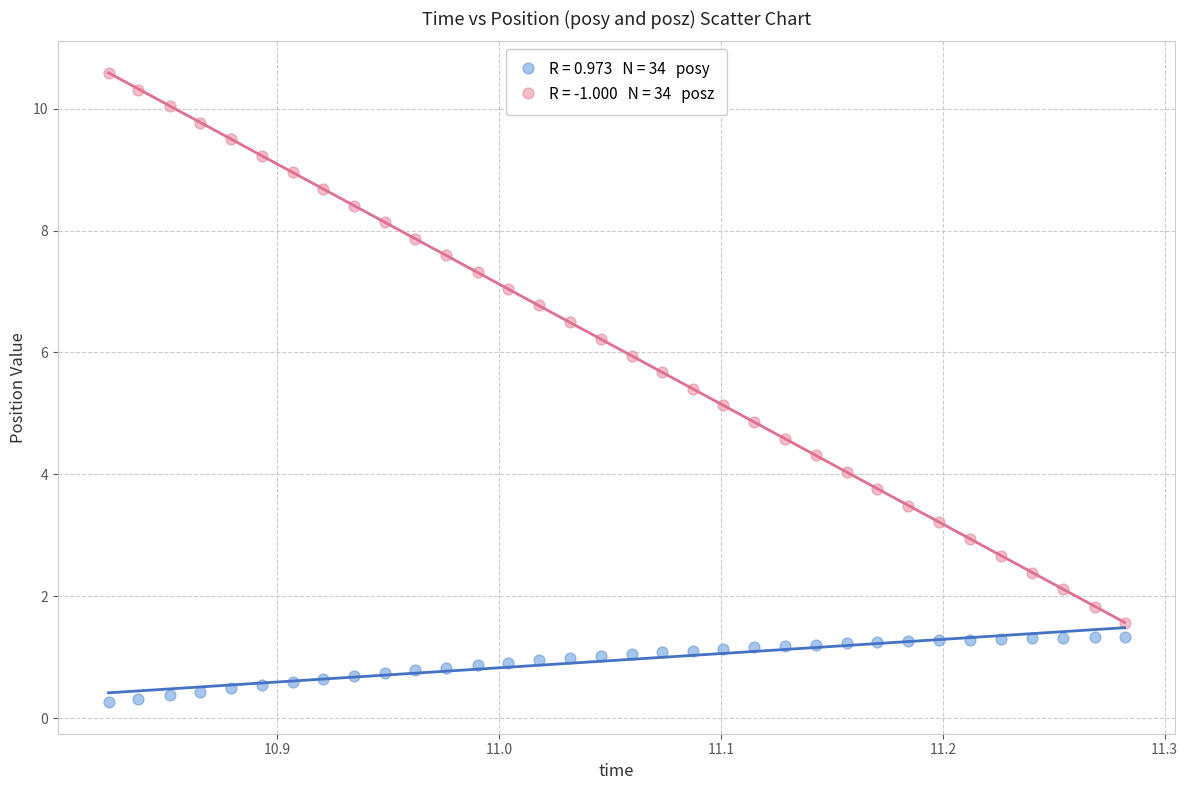

Across all data points, what is the range of X values (max minus min)?

0.5